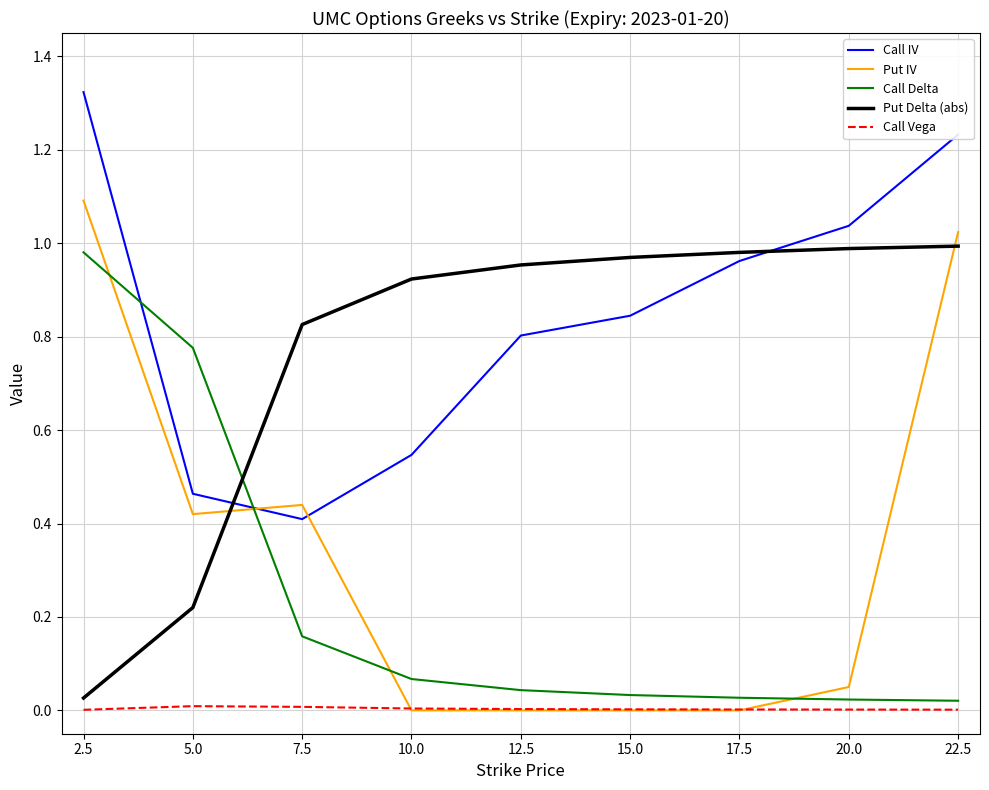

Which series has the largest range (max minus min)?

Put IV